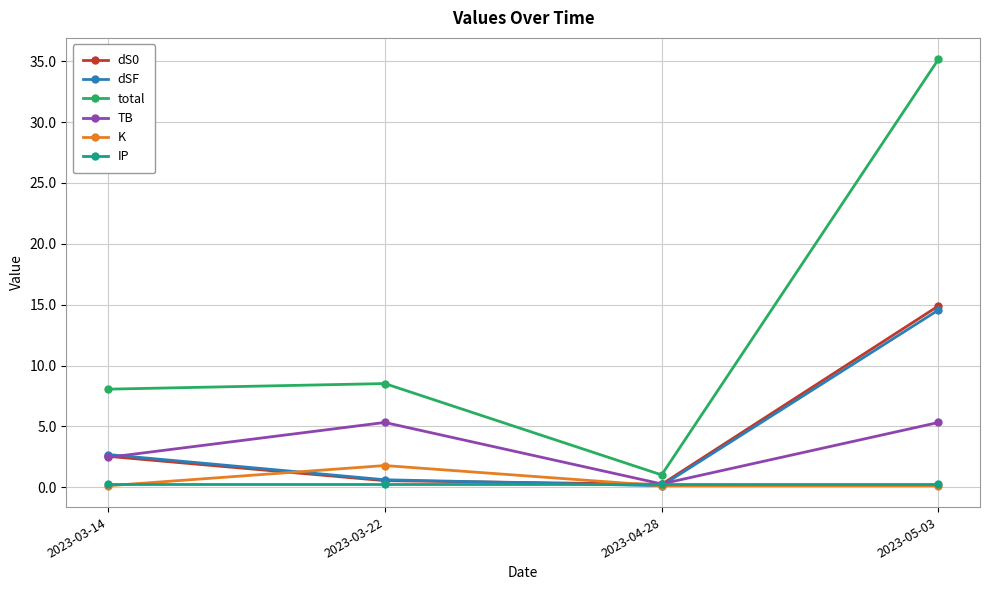

Reading left to right, transcribe all the data shown in this chart.

dS0: 2.5	0.5	0.2	14.9
dSF: 2.7	0.6	0.1	14.6
total: 8.1	8.5	1.0	35.2
TB: 2.5	5.3	0.3	5.3
K: 0.1	1.8	0.1	0.1
IP: 0.2	0.2	0.2	0.2